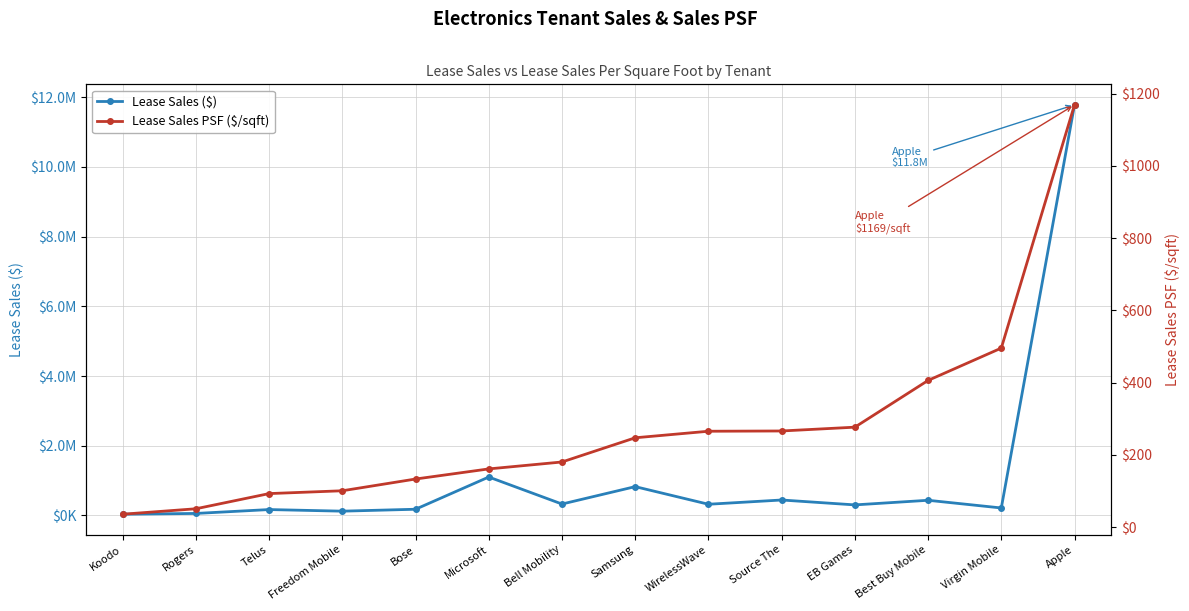

Which series has the widest spread of values?

Lease Sales ($)